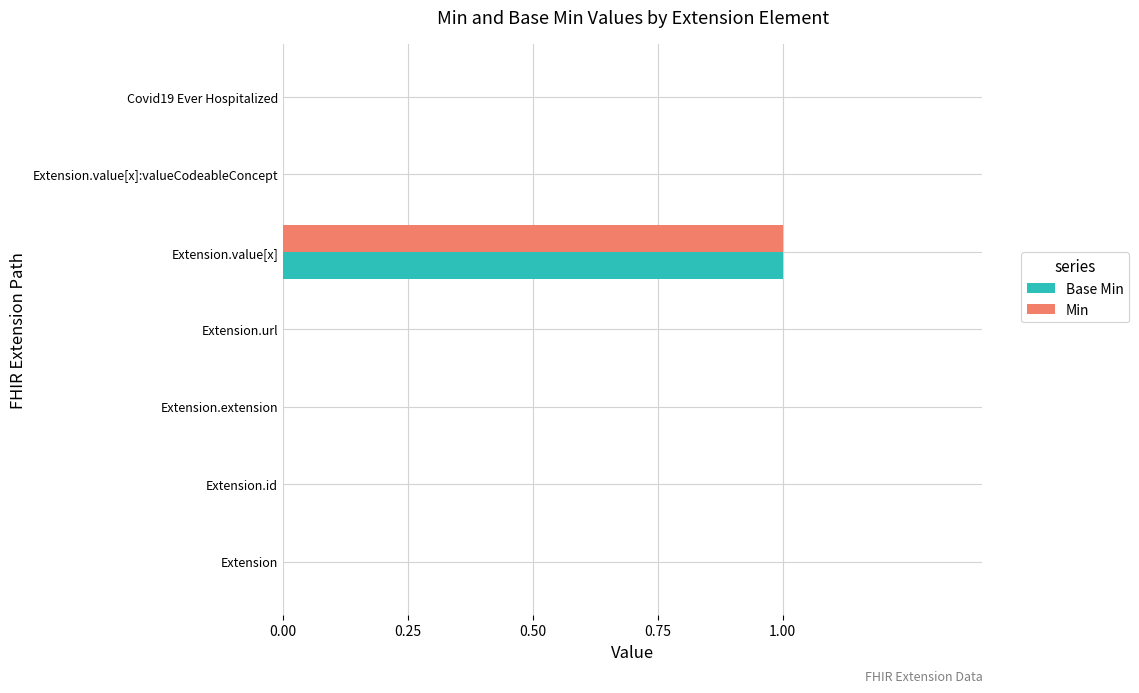

At which category does the chart reach its peak across all series?

Extension.value[x]